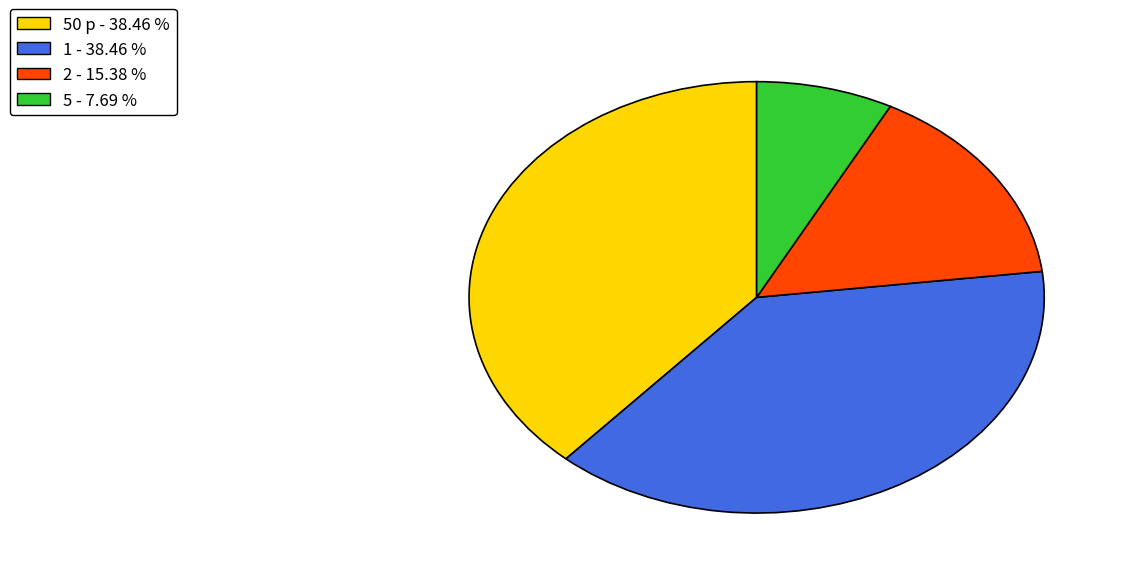

Do 50 p - 38.46 % and 2 - 15.38 % together represent more than half of the pie?

Yes